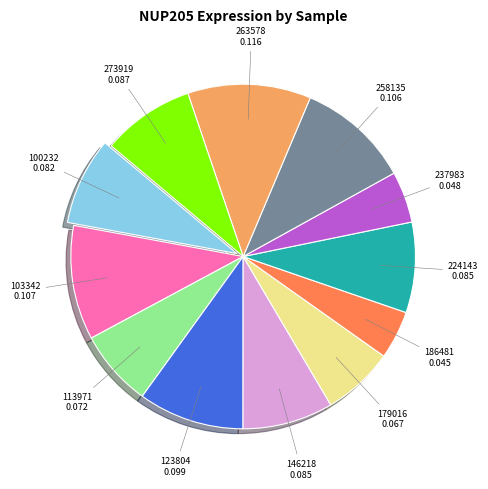

Does 113971 account for over 50% of the chart?

No